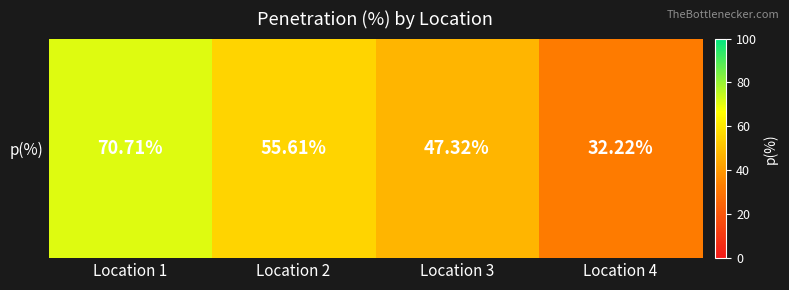

The chart shows a value of 83.9 at Location 2. True or false?

False